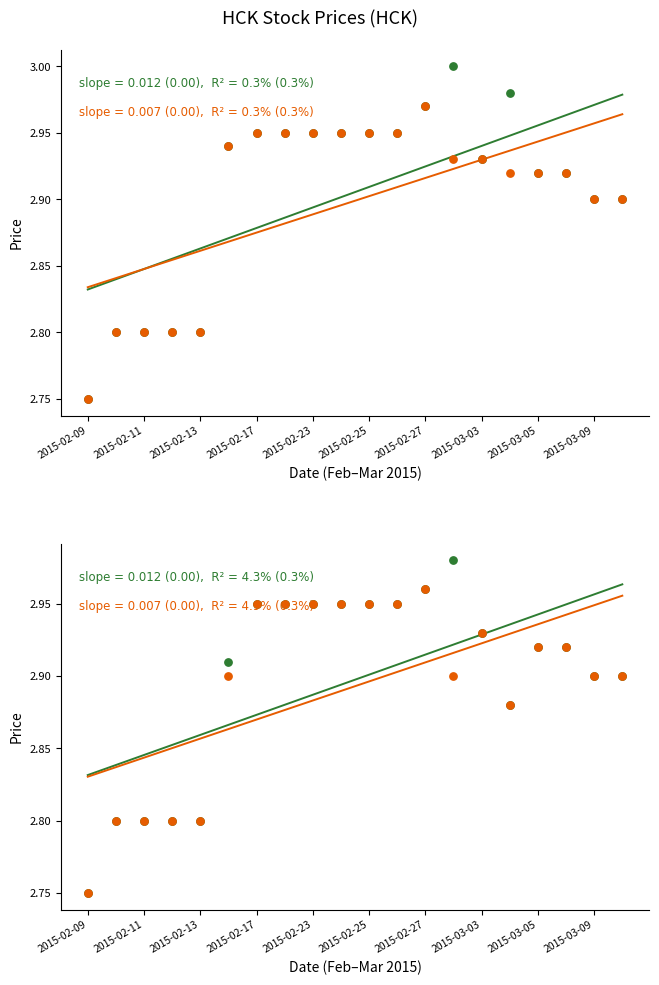

At how many categories does at least one series exceed 2?

20